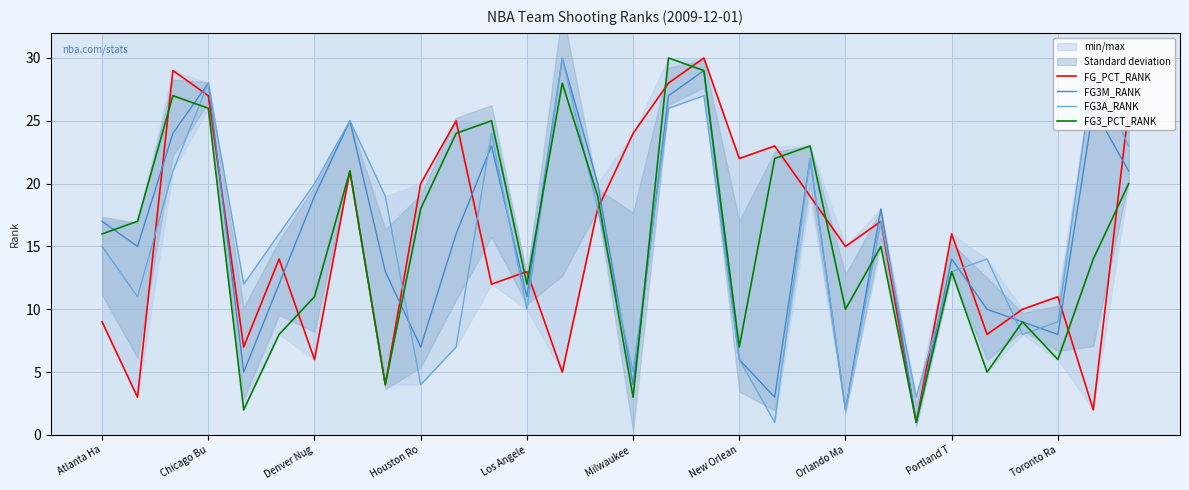

Between 13 and 11, which is larger?

11